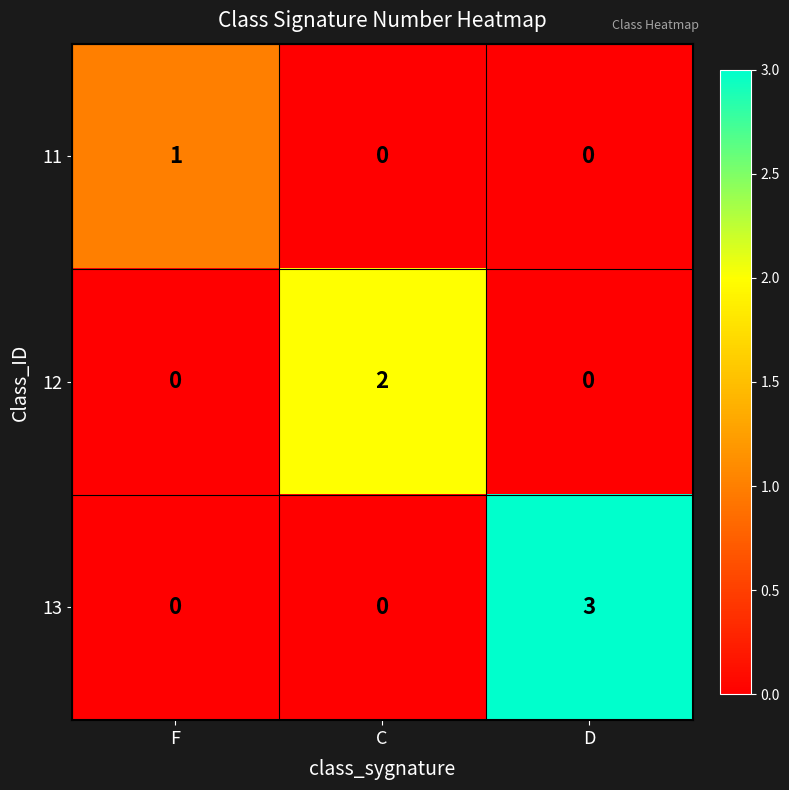

Rank the series by their average value, from highest to lowest.

13, 12, 11